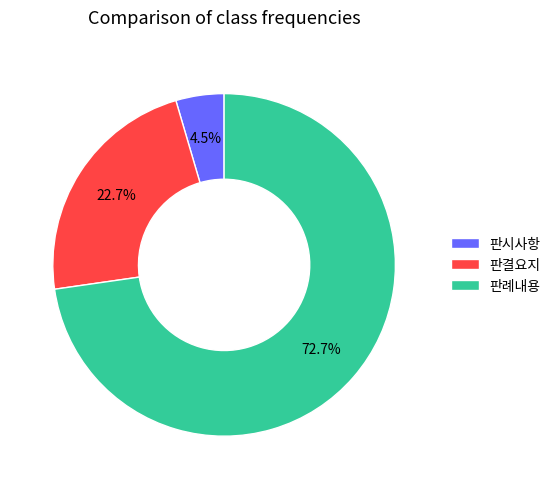

Is it true that 판결요지 is 23% of the pie?

True